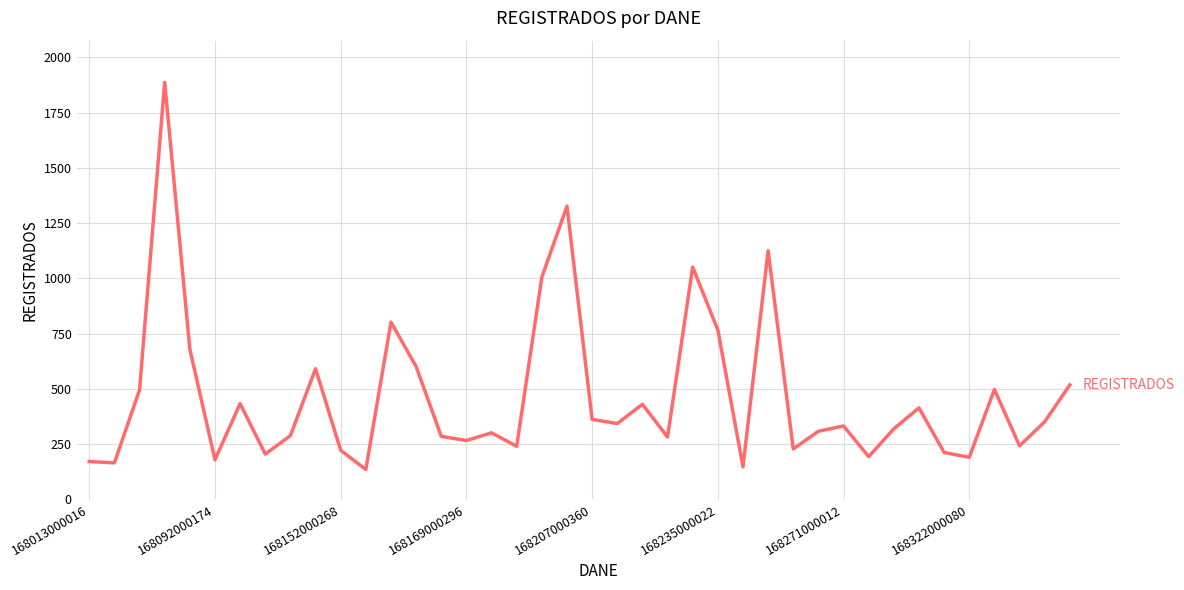

What is the difference between the maximum and minimum values?

1752